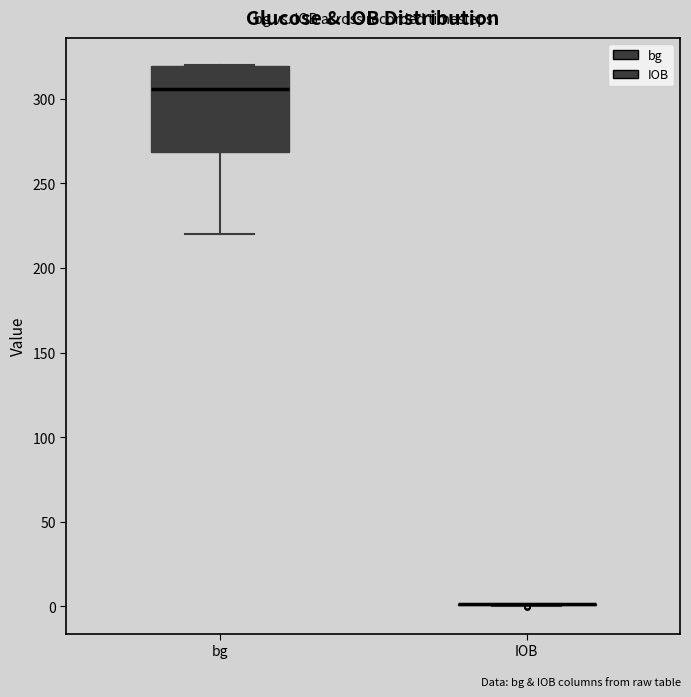

Comparing the boxes themselves (not the whiskers), which one is the tallest?

bg